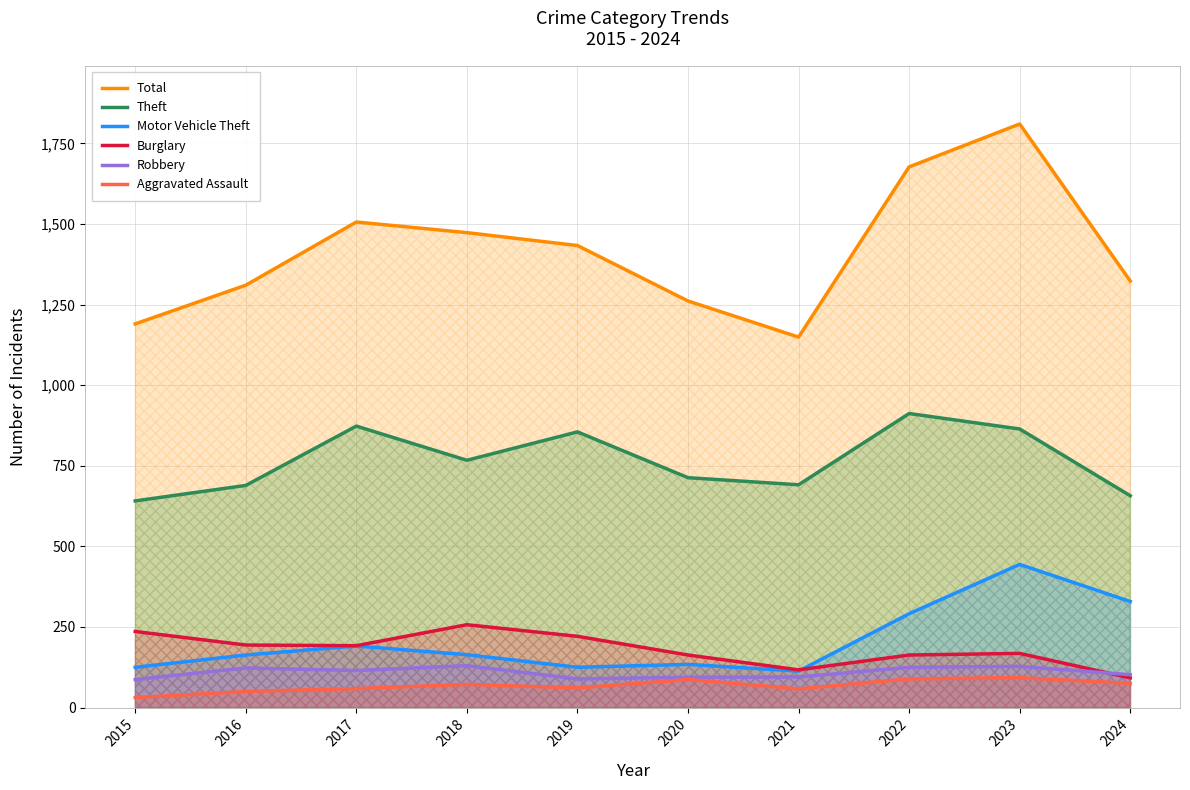

At which category does the chart reach its peak across all series?

2023